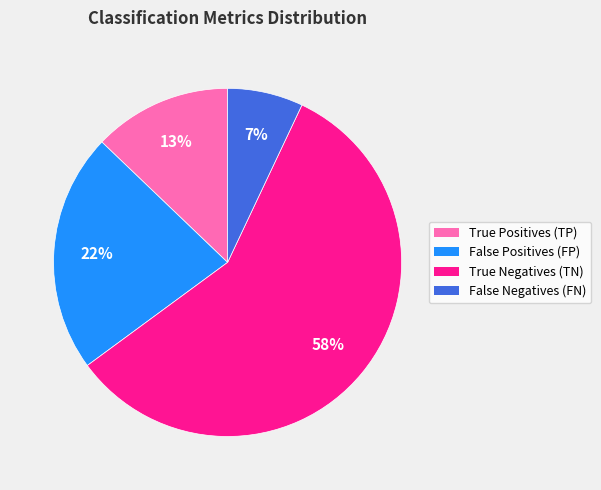

To the nearest percent, what portion does False Negatives (FN) represent?

7%